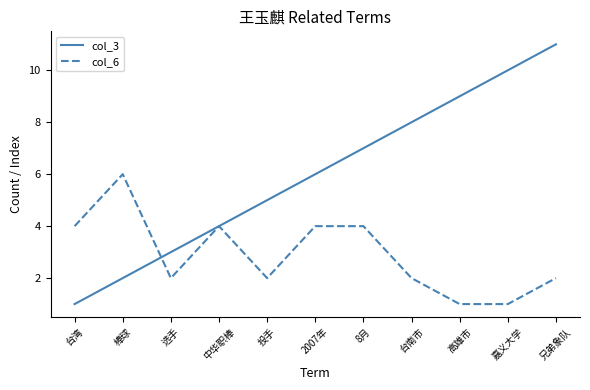

Reading left to right, transcribe all the data shown in this chart.

col_3: 台湾=1	棒球=2	选手=3	中华职棒=4	投手=5	2007年=6	8月=7	台南市=8	高雄市=9	嘉义大学=10	兄弟象队=11
col_6: 台湾=4	棒球=6	选手=2	中华职棒=4	投手=2	2007年=4	8月=4	台南市=2	高雄市=1	嘉义大学=1	兄弟象队=2